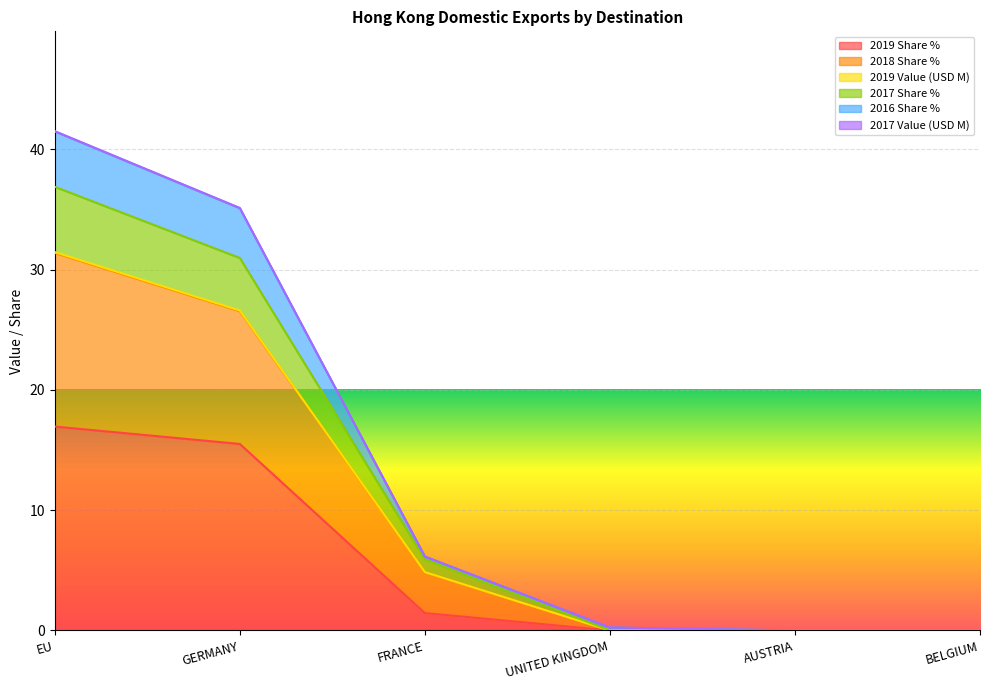

At which label is 2017 Value (USD M) closest to 15?

FRANCE